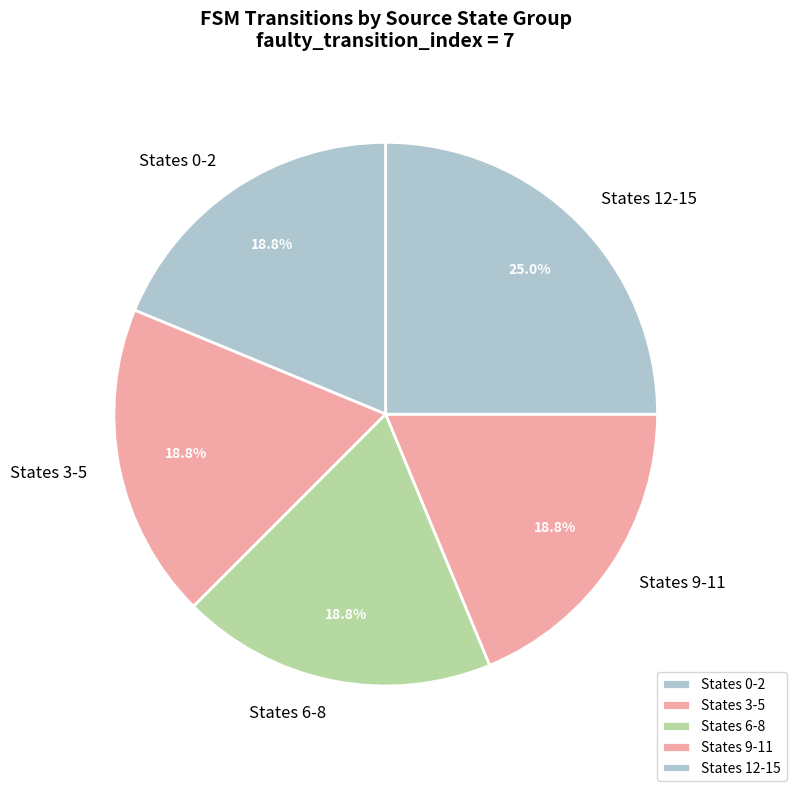

Which has a higher value, States 3-5 or States 12-15?

States 12-15